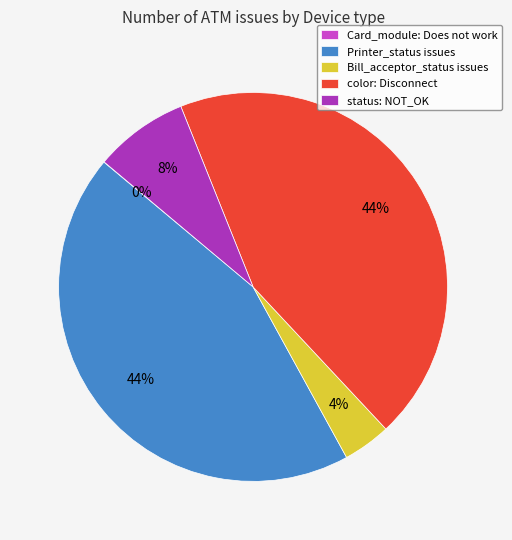

Is Printer_status issues the majority of the pie?

No